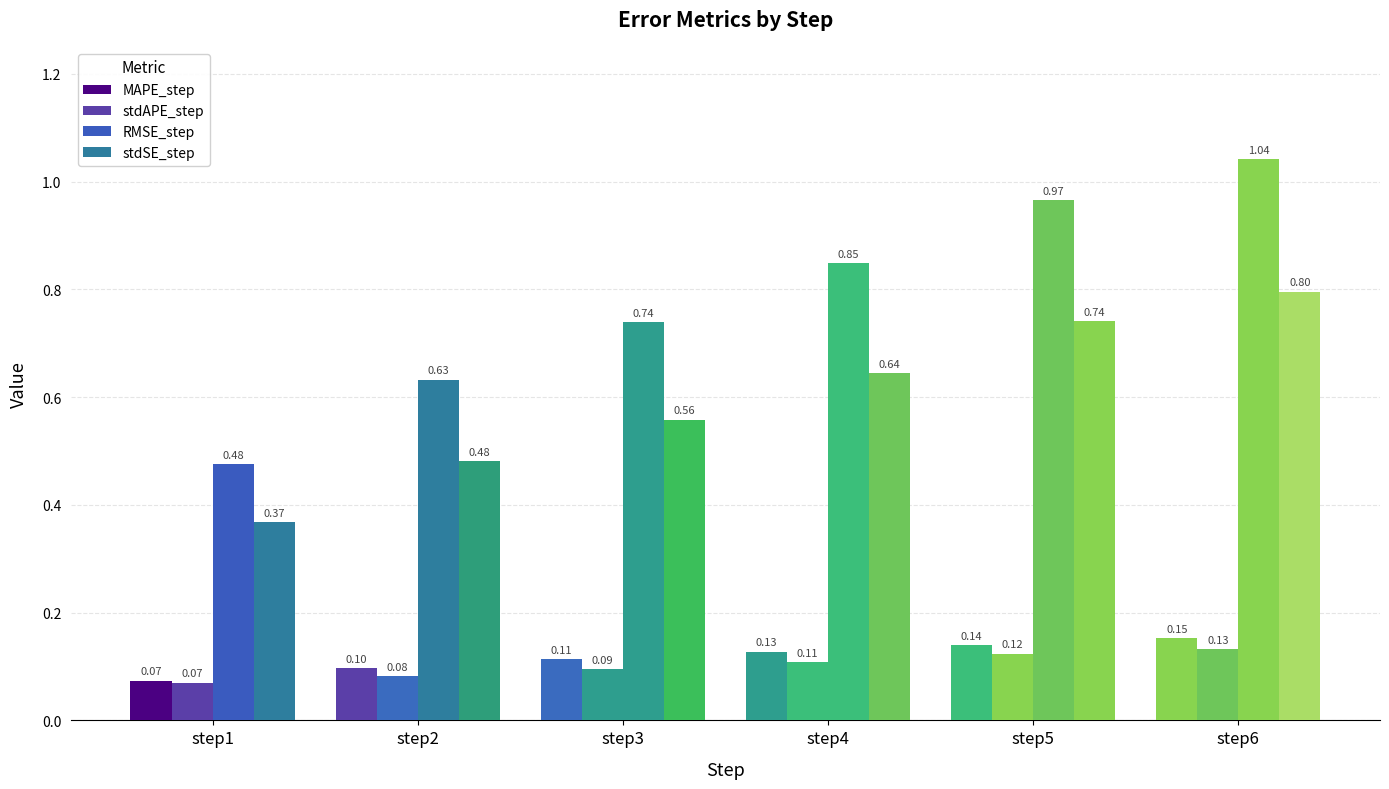

Is it true that stdAPE_step equals 0.1 at step1?

True